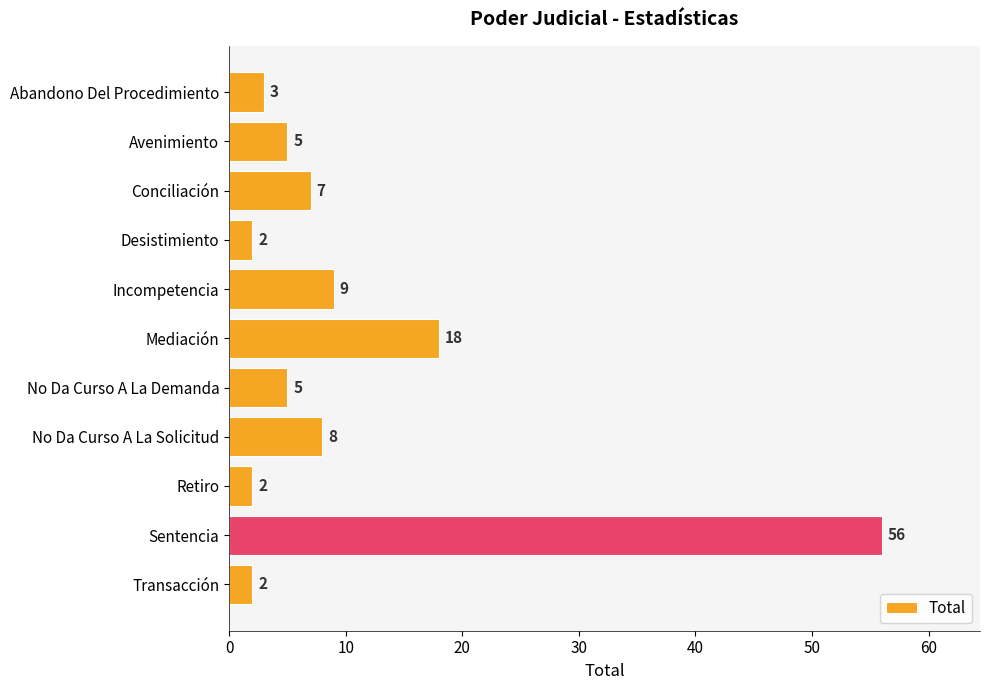

At which label is the value closest to 29?

Mediación